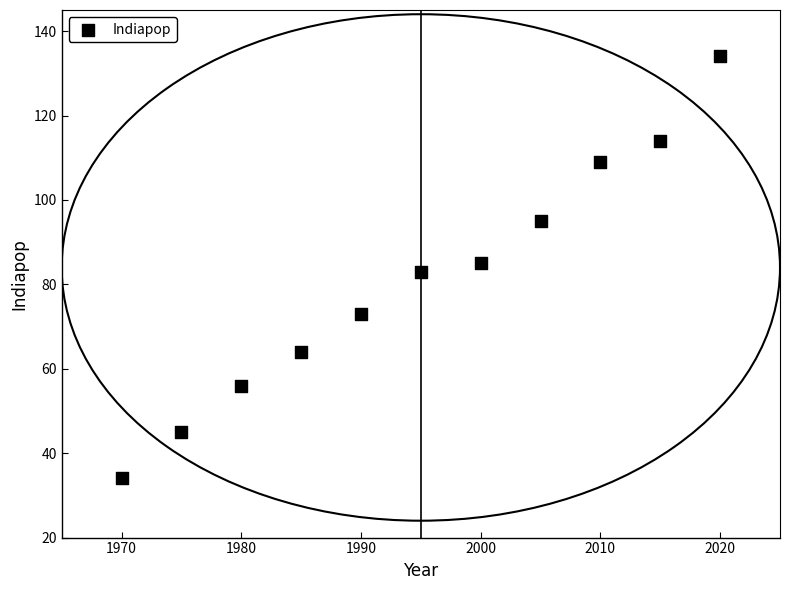

What is the average Y value?

81